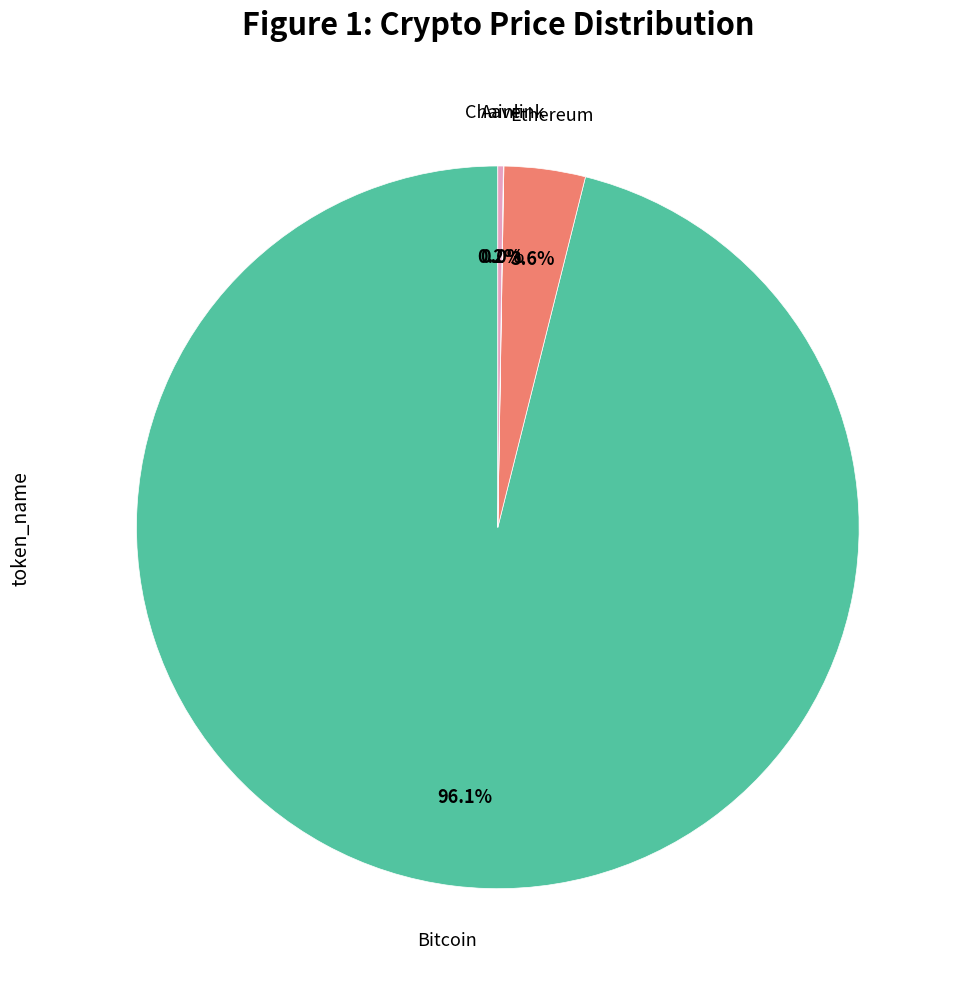

Is there any slice that represents more than half of the pie?

Yes